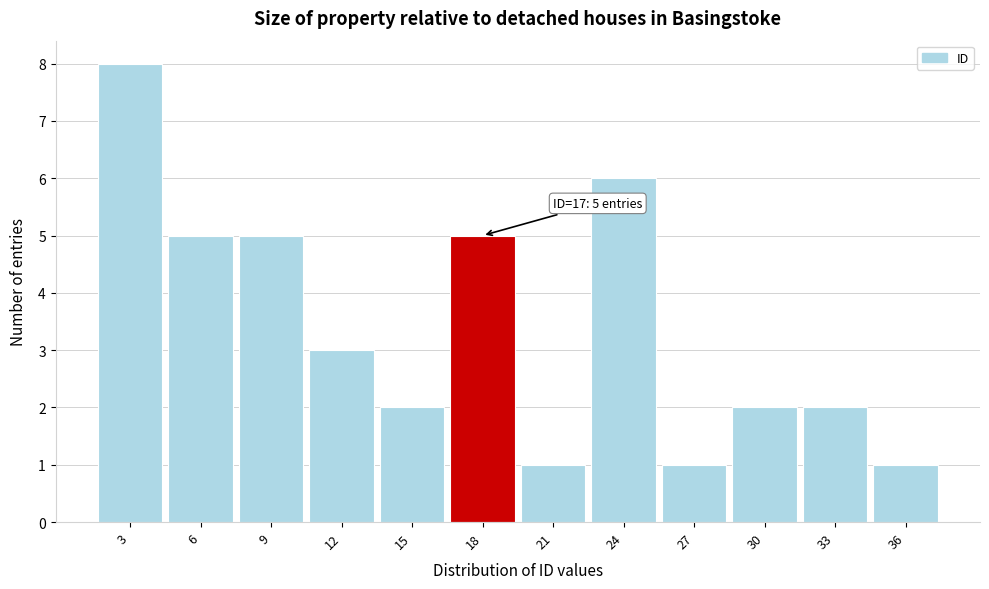

Reading right to left, what are all the values shown in this chart?

1	2	2	1	6	1	5	2	3	5	5	8